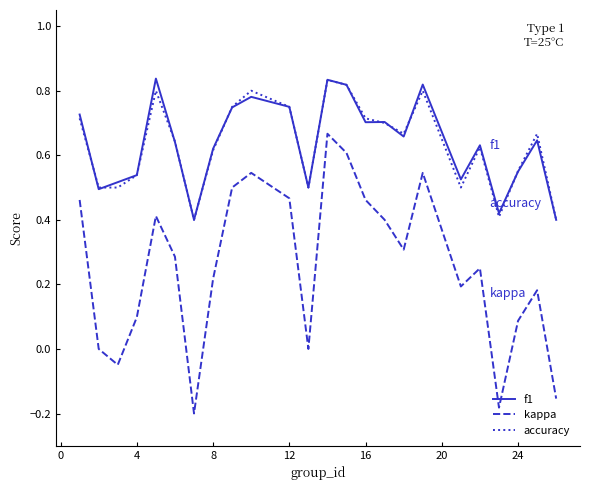

Does the chart display data point markers on the line(s)?

No